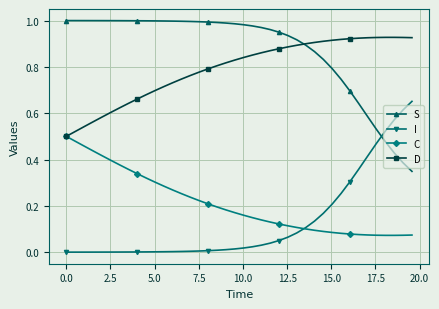

List the series in order of their peak value, lowest first.

C, I, D, S